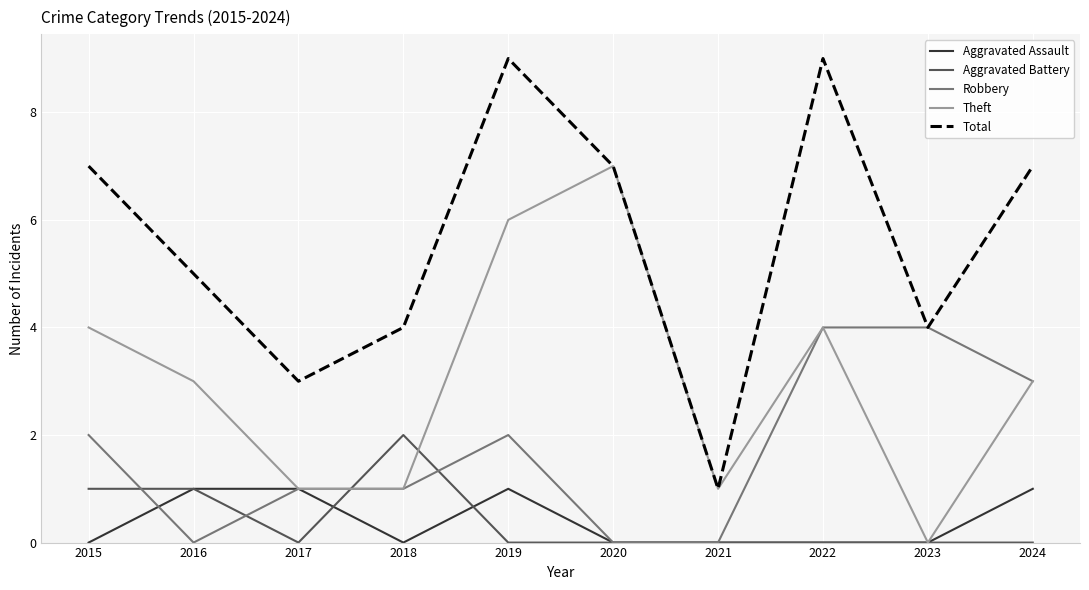

Is the value of Aggravated Assault at 2024 greater than the value of Robbery at 2021?

Yes